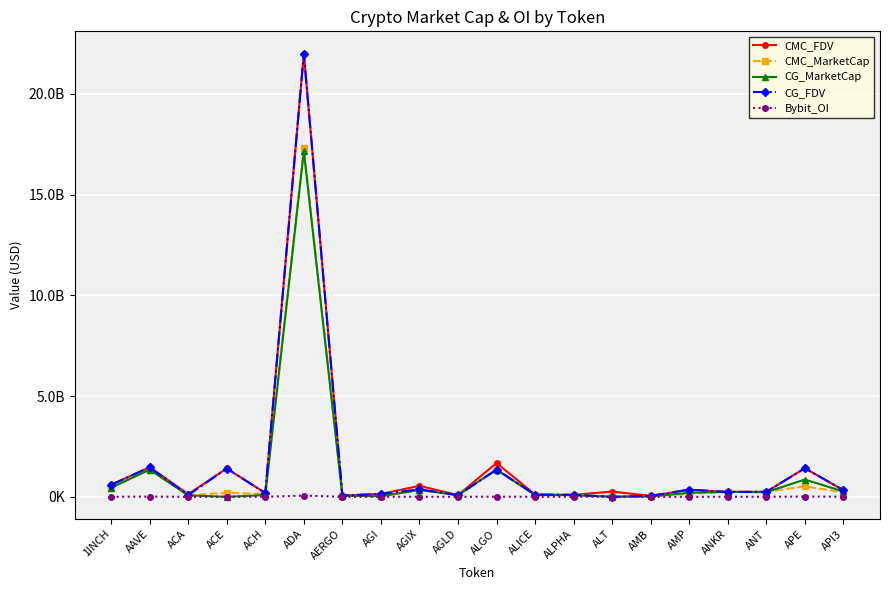

Rank the series at APE from lowest to highest value.

Bybit_OI, CMC_MarketCap, CG_MarketCap, CG_FDV, CMC_FDV